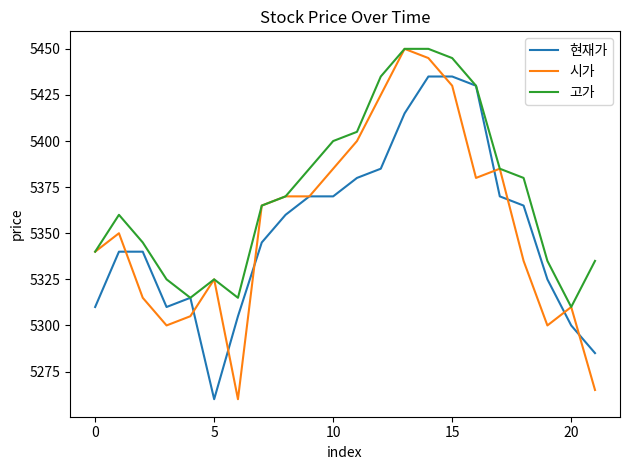

Which series has the largest total across all categories?

고가